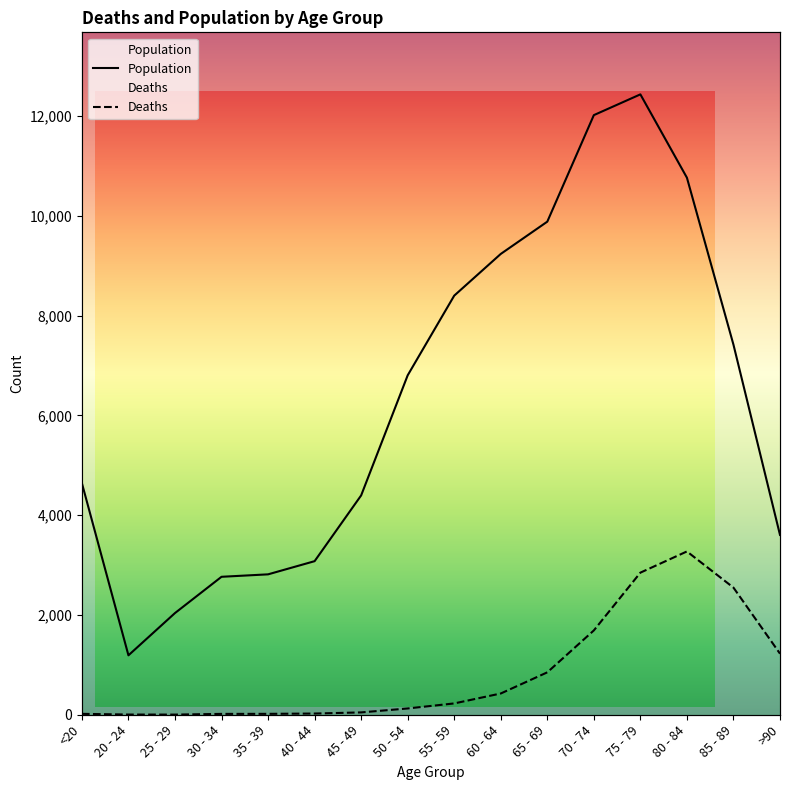

What is the maximum value for Population?

12434